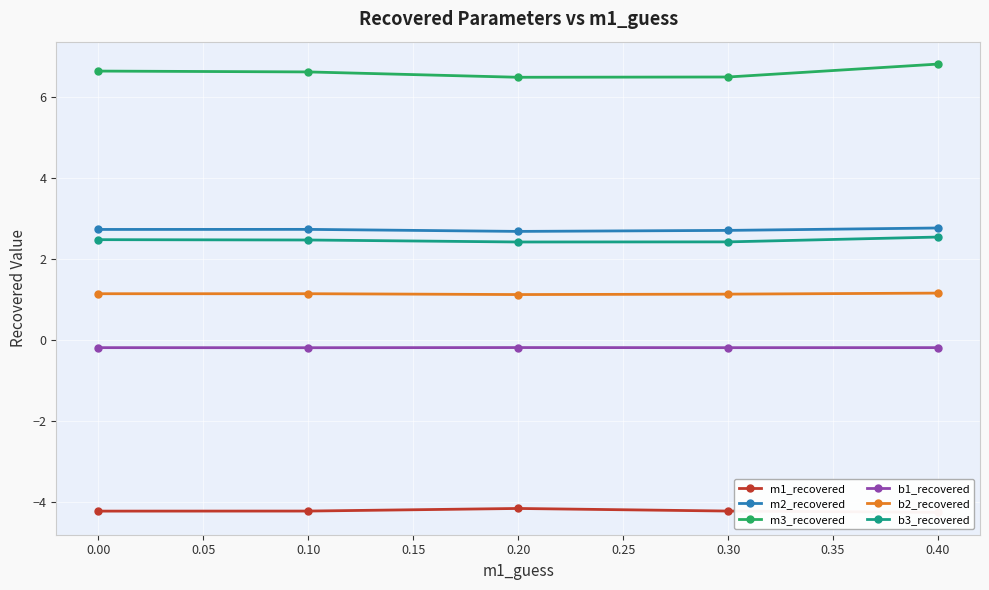

What is the highest value of the b2_recovered series?

1.2